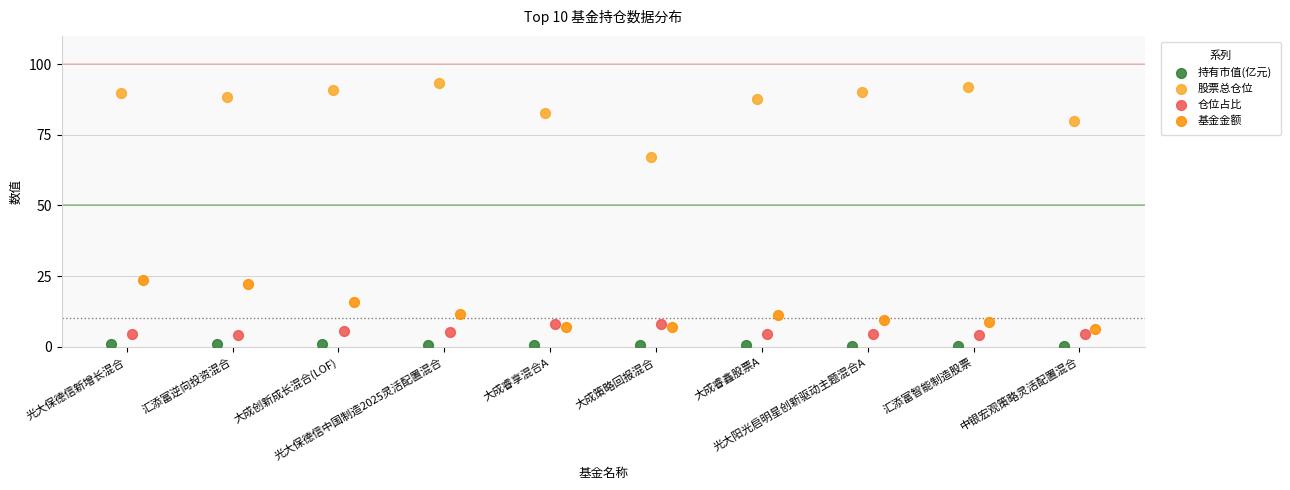

Which series contains the highest Y value?

股票总仓位